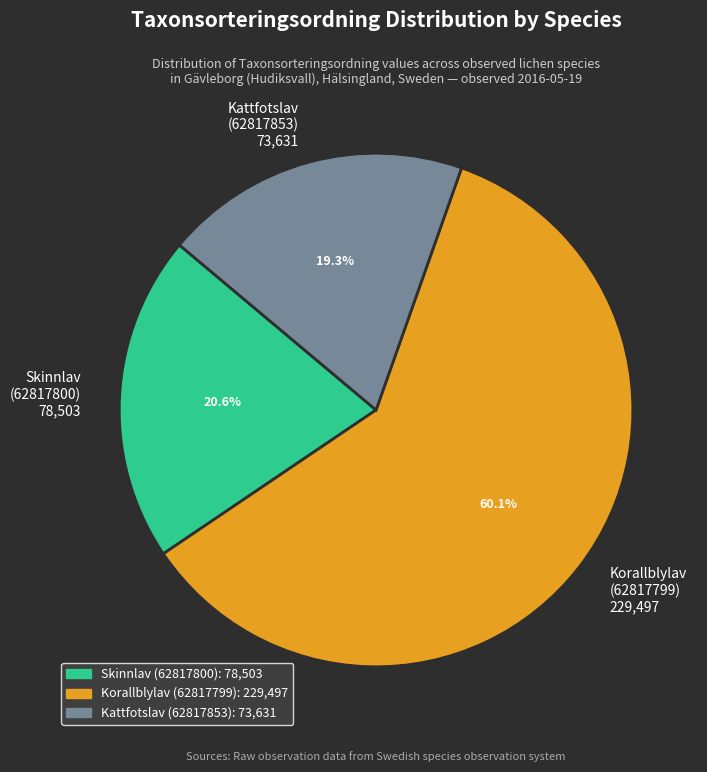

Count the number of slices in the pie.

3